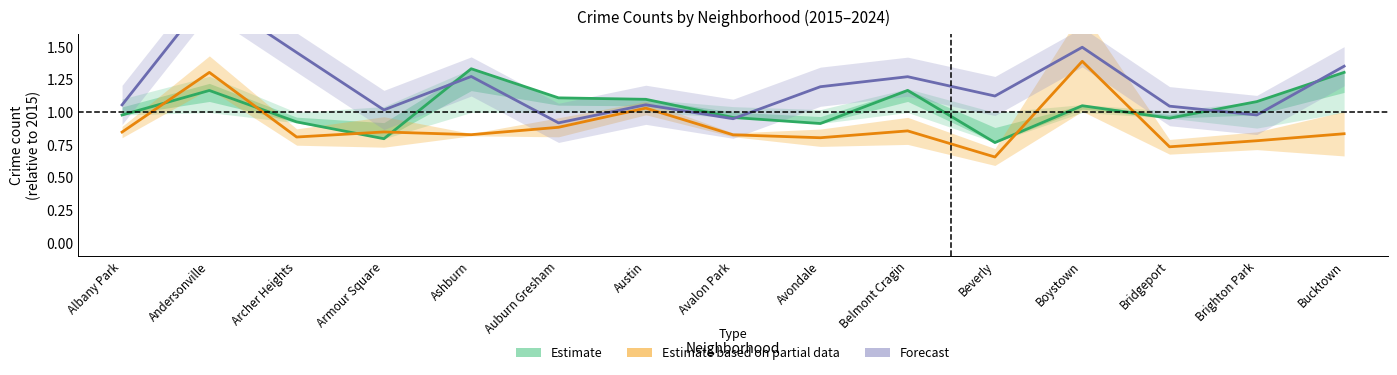

True or false: Estimate based on partial data and Forecast intersect in this chart.

False